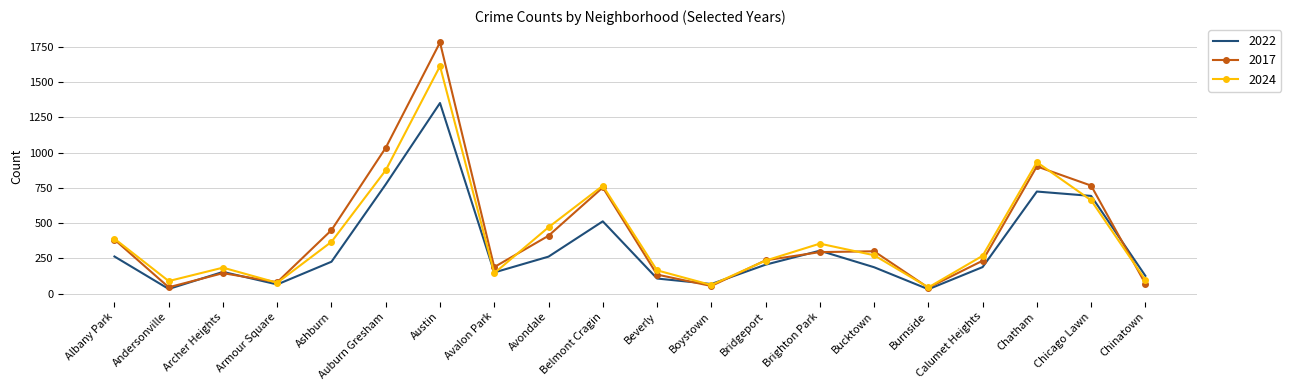

At which category does 2017 reach its first local valley?

Andersonville